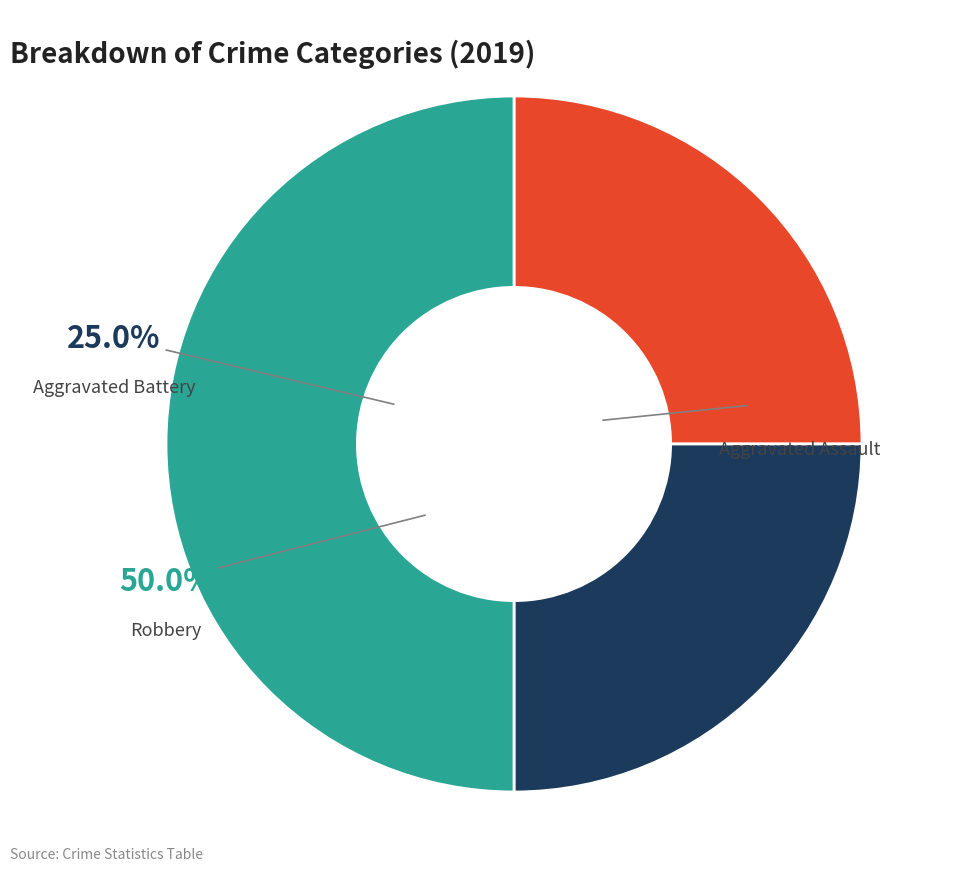

Rank the categories by value from lowest to highest.

Aggravated Assault, Aggravated Battery, Robbery